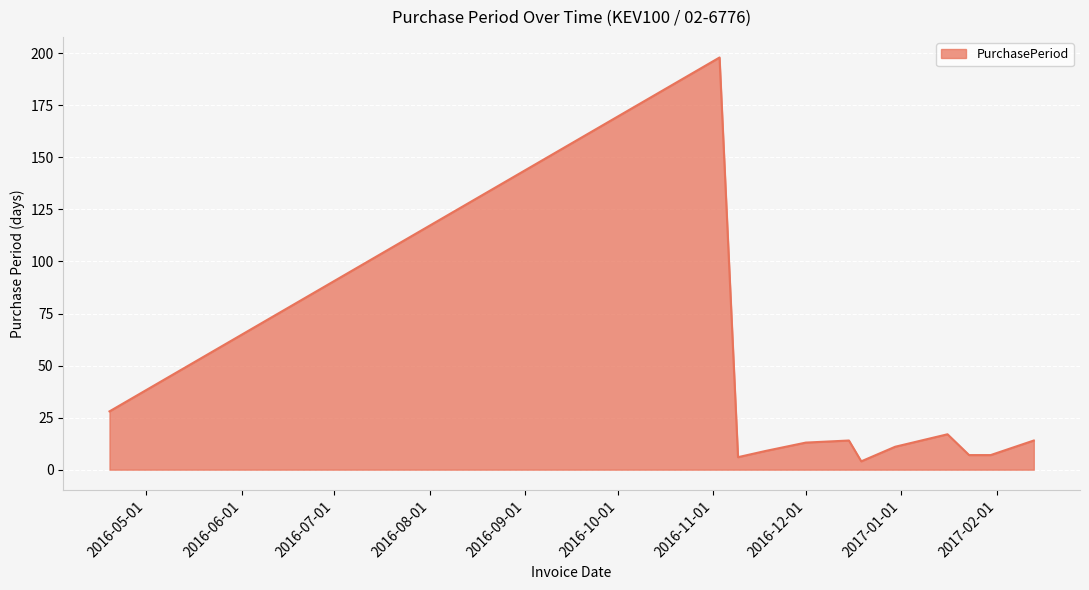

What is the difference between the maximum and minimum values?

194